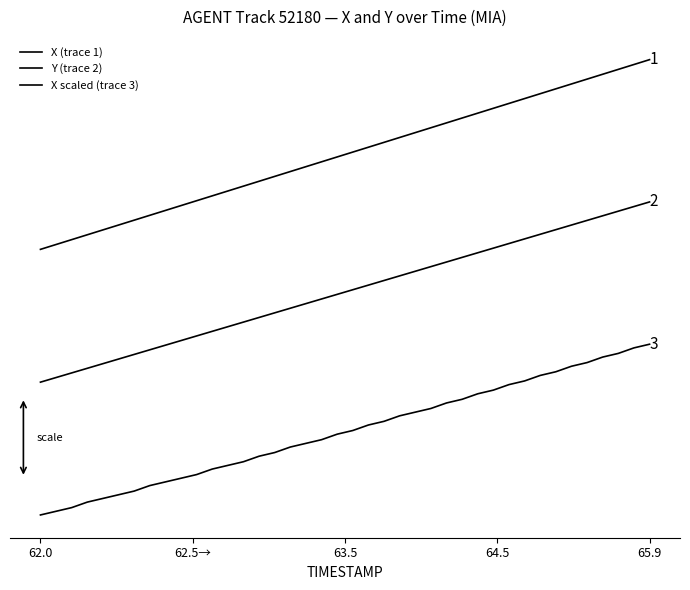

Is this an area chart (filled region under the line)?

No